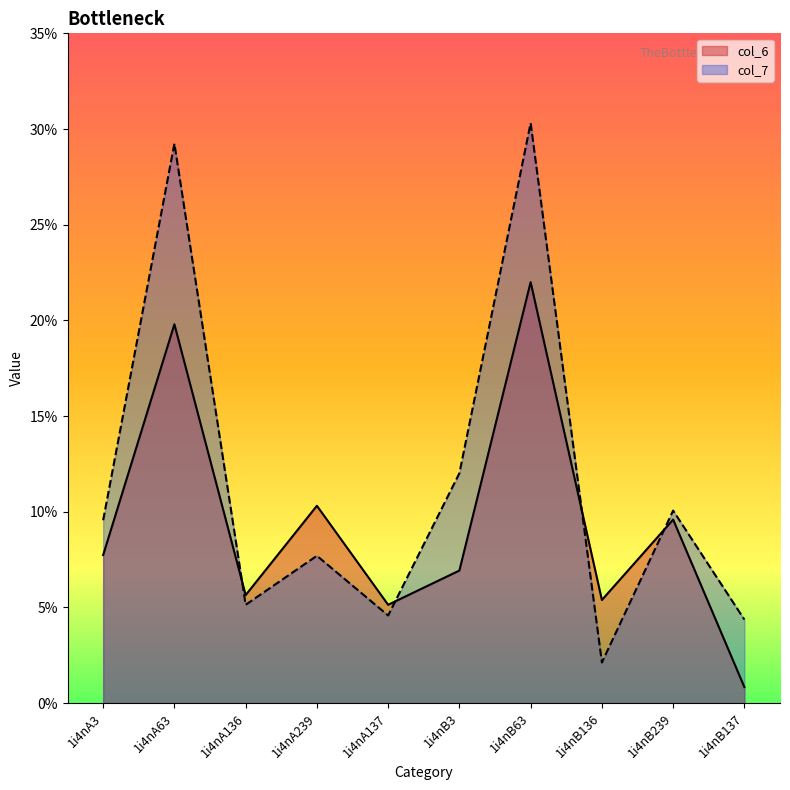

True or false: col_7 and col_6 intersect in this chart.

True